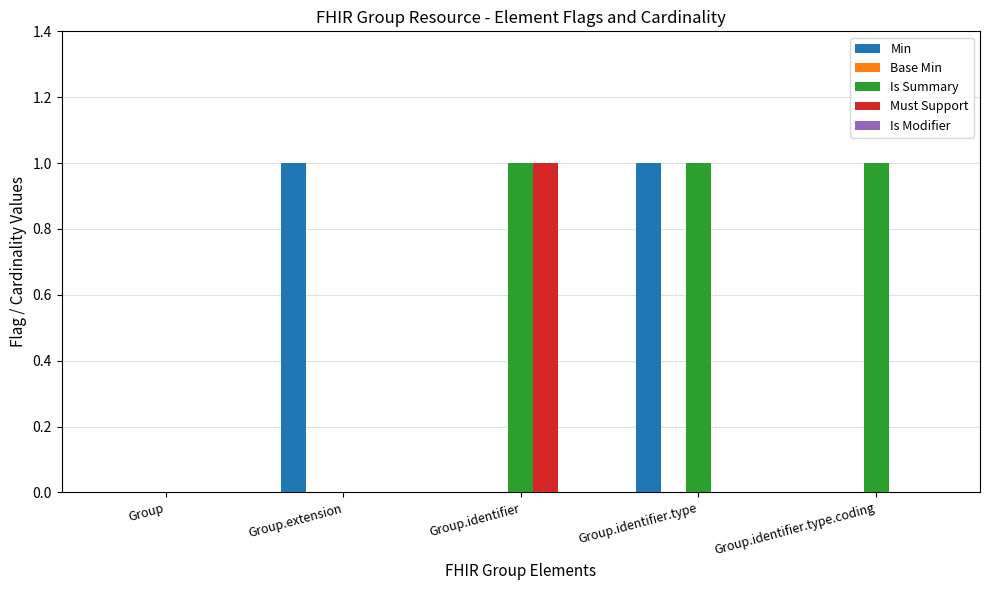

Which series has the largest total across all categories?

Is Summary